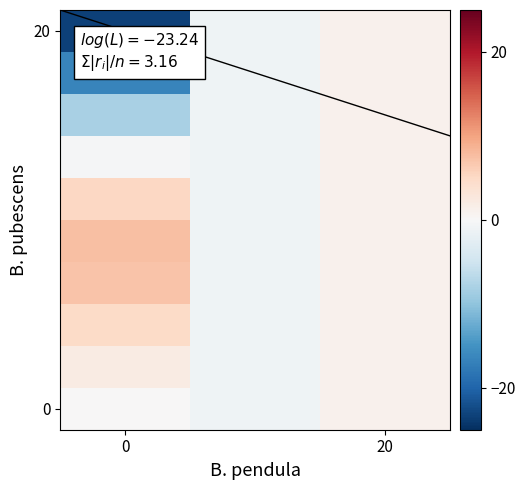

Count the number of categories in the chart.

3